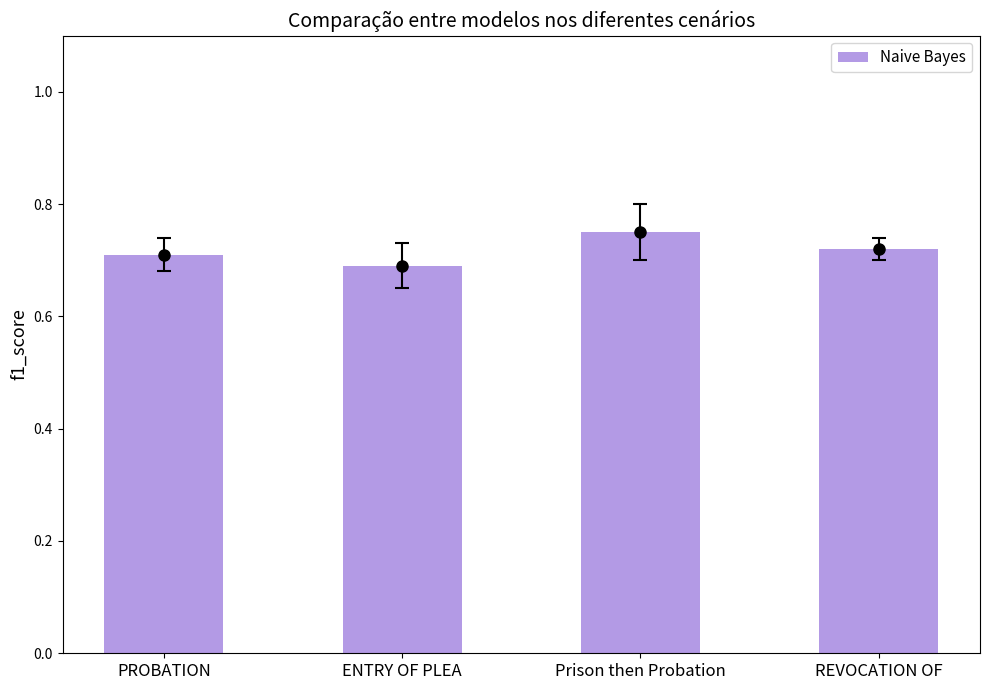

The value at ENTRY OF PLEA is 0.4. True or false?

False